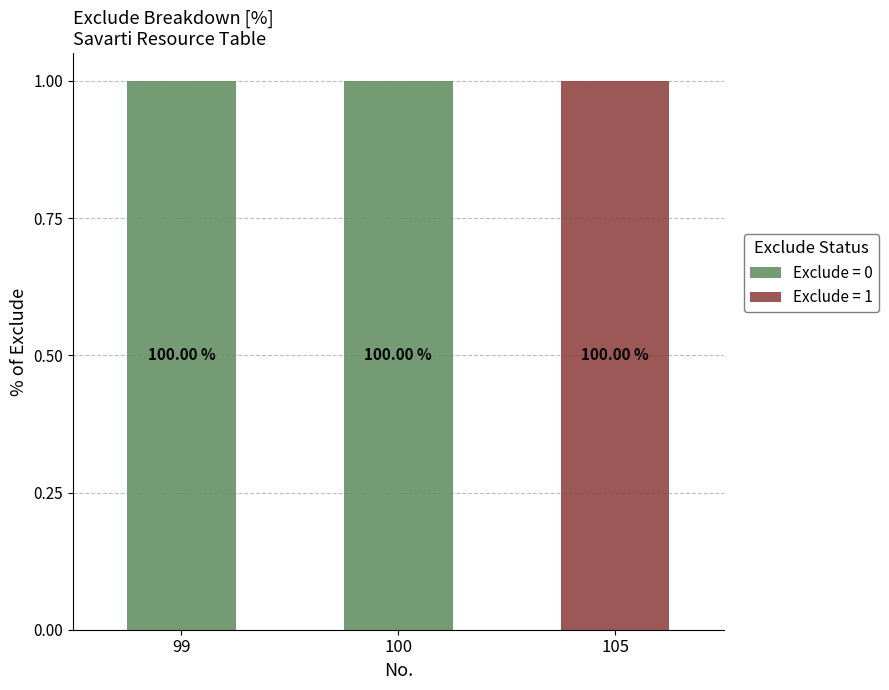

What are all the series names shown in the legend?

Exclude = 0, Exclude = 1